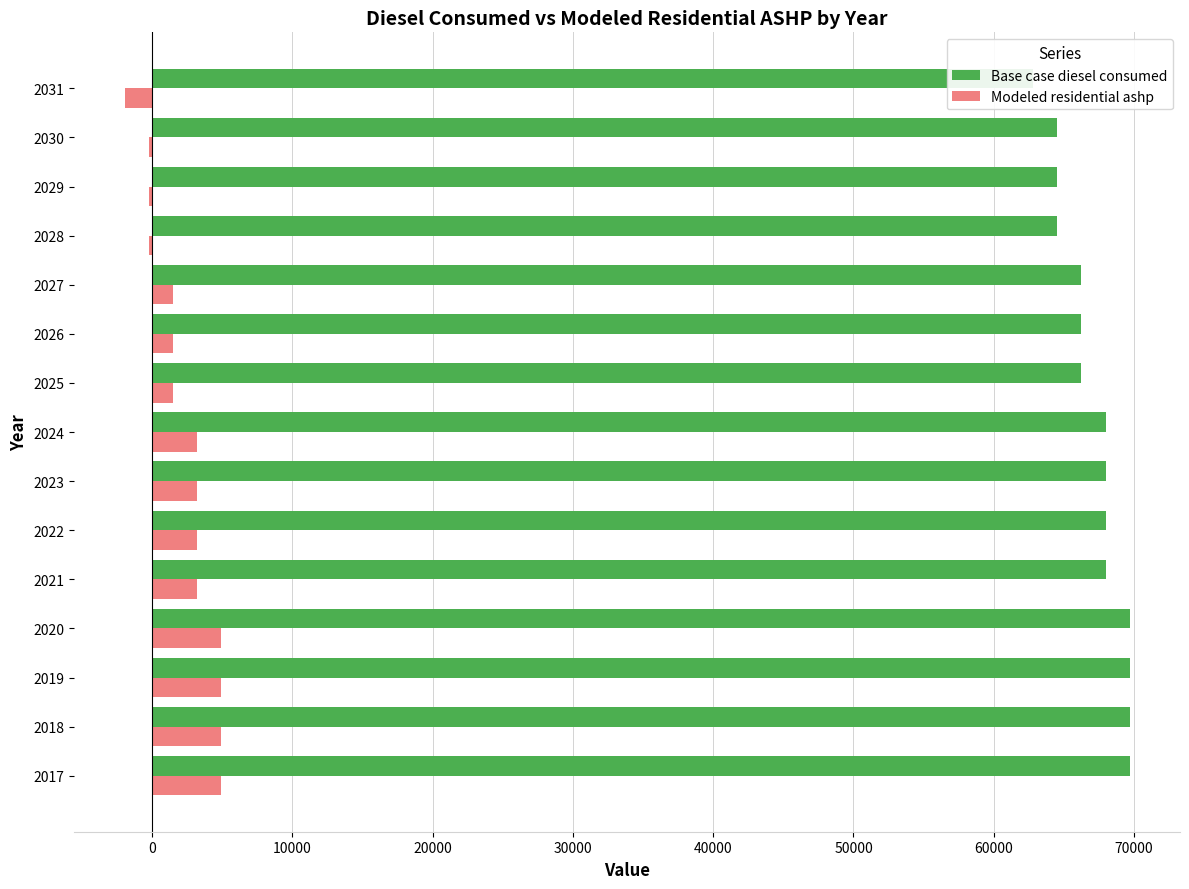

Is it true that Modeled residential ashp equals 811.4 at 2026?

False